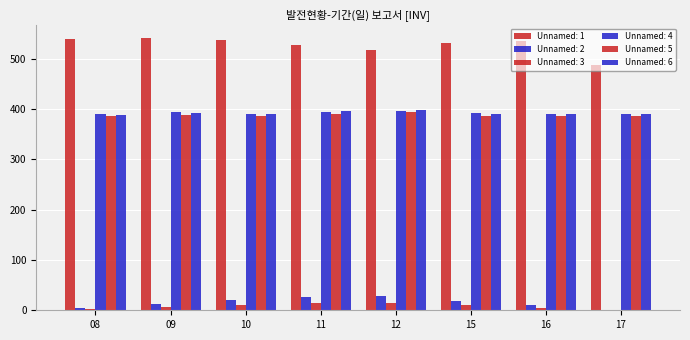

Between 09 and 11, which is larger?

09